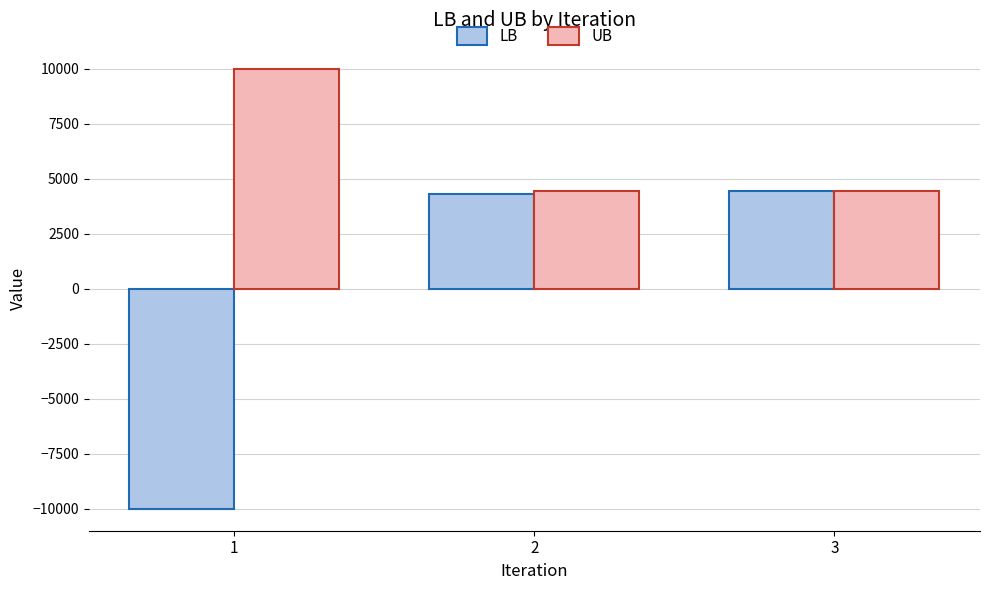

Which series has the widest spread of values?

LB